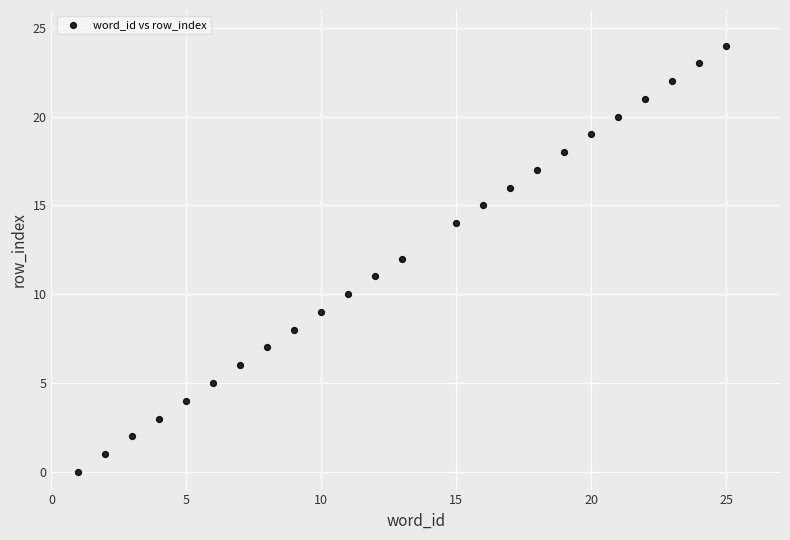

What is the range of Y values (max minus min)?

24